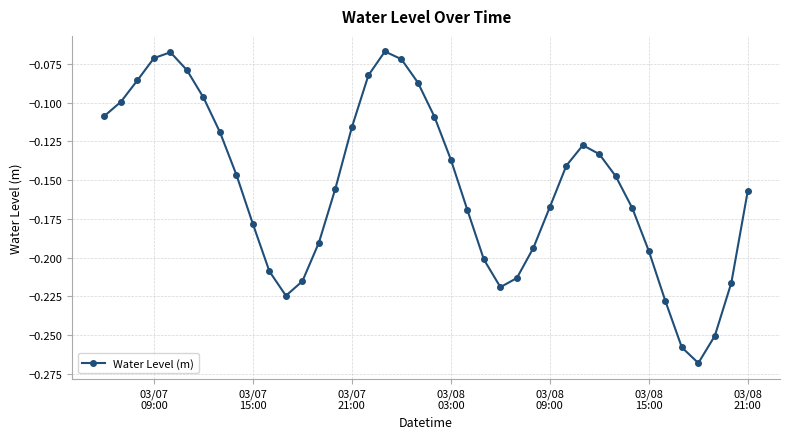

What is the sum of all values?

-6.2